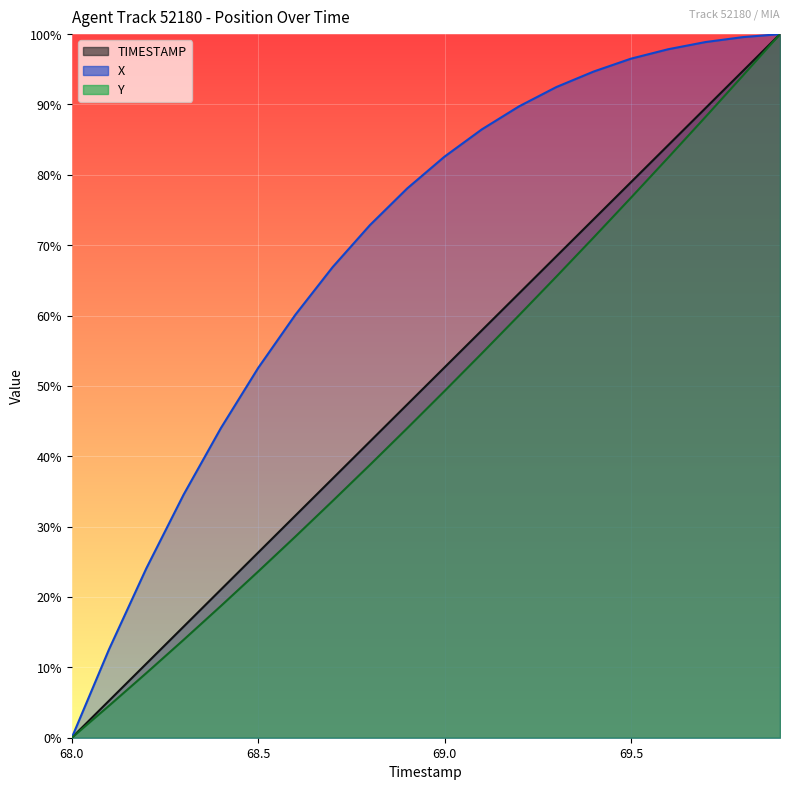

What is the spread (max minus min) of values at 69.1?

31.8